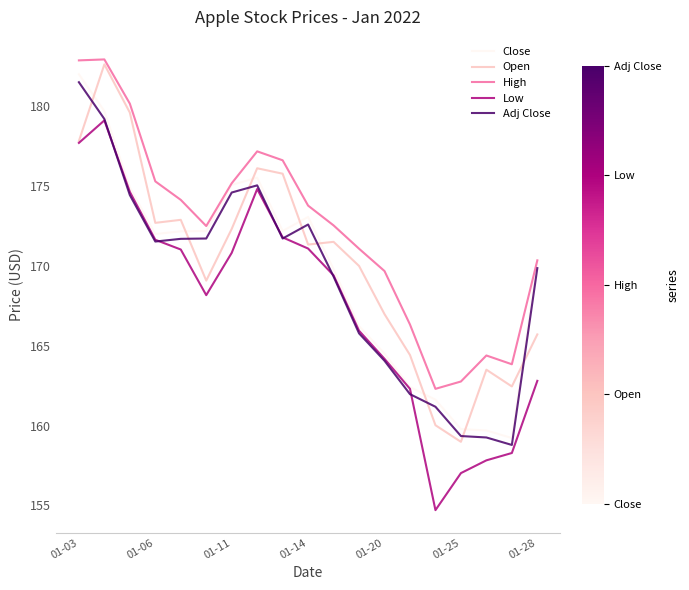

At how many categories does at least one series exceed 177?

4